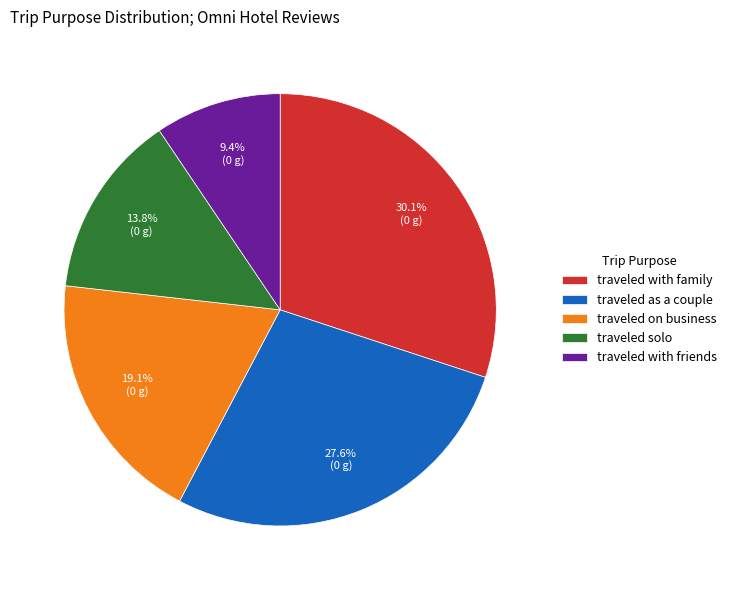

How much of the chart is everything except traveled with friends?

90.6%